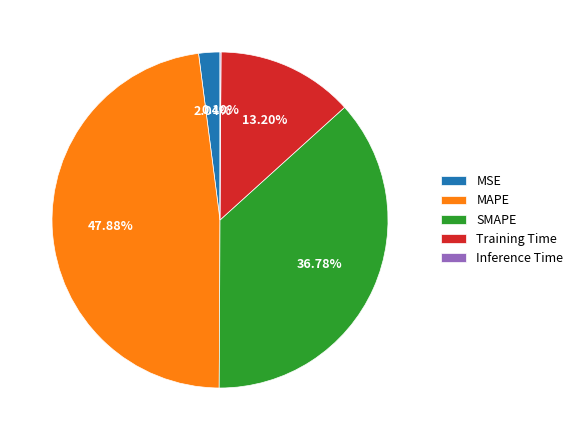

Do SMAPE and MSE together represent more than half of the pie?

No